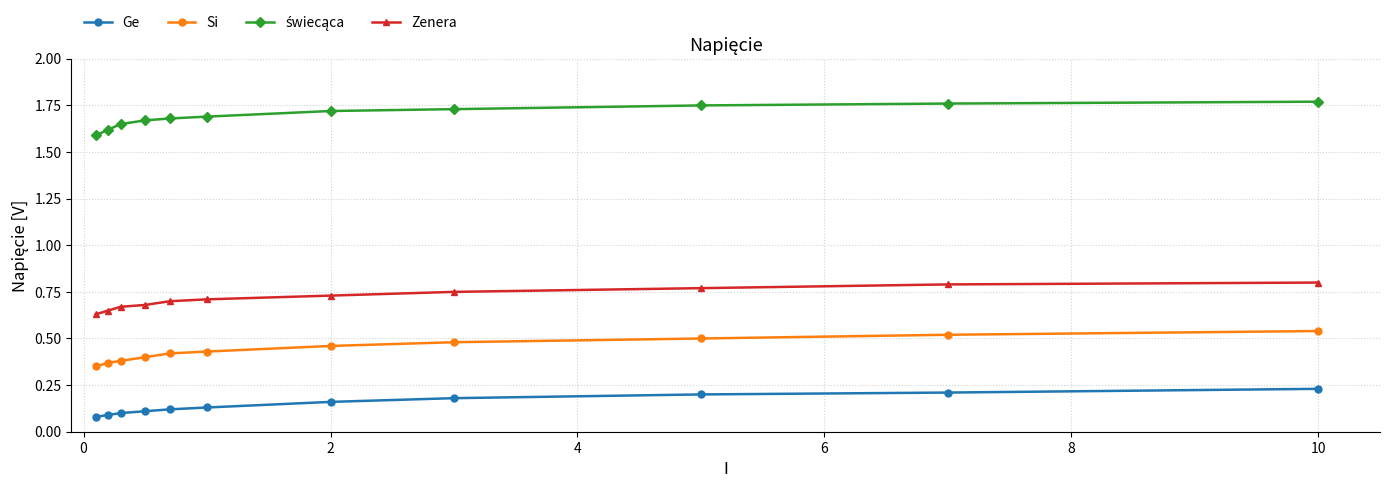

True or false: Si and Zenera cross at least once.

False